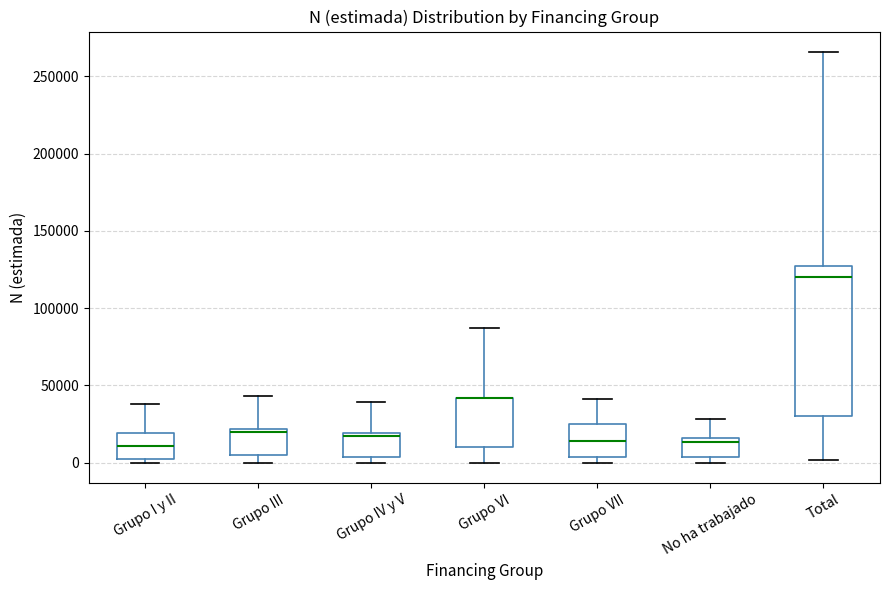

Reading left to right, read every box against the y-axis: the position of its median line, the range the box covers, and the ends of its whiskers. The values are not printed on the chart, so give them approximately, as read against the axis.

Grupo I y II: median 10000, box 0 to 20000, whiskers 0 (just below the box's lower edge) to 40000
Grupo III: median 20000 (just below the box's upper edge), box 5000 to 20000, whiskers 0 to 45000
Grupo IV y V: median 15000, box 5000 to 20000, whiskers 0 to 40000
Grupo VI: median 40000 (drawn on the box's upper edge), box 10000 to 40000, whiskers 0 to 85000
Grupo VII: median 15000, box 5000 to 25000, whiskers 0 to 40000
No ha trabajado: median 15000 (just below the box's upper edge), box 5000 to 15000, whiskers 0 to 30000
Total: median 120000, box 30000 to 125000, whiskers 0 to 265000